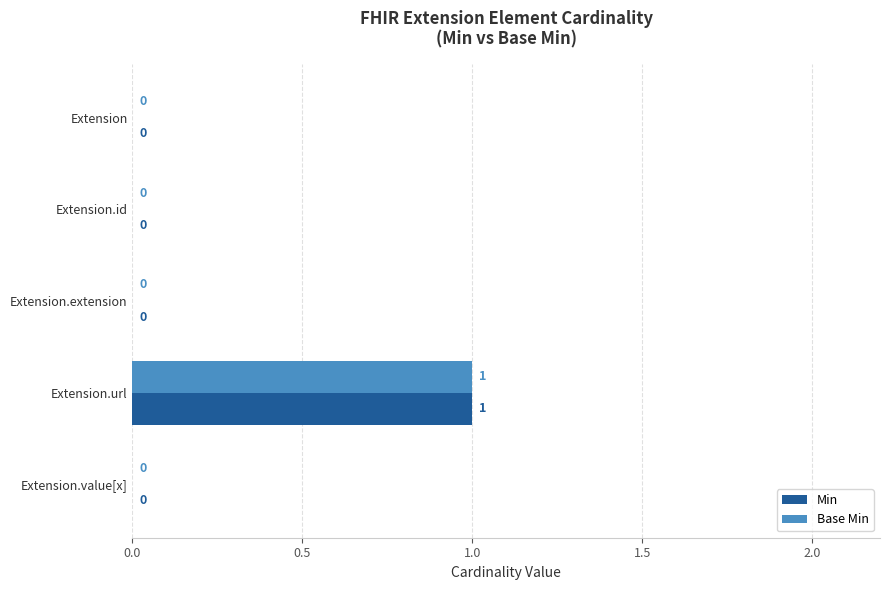

The Base Min series shows 0 at Extension. True or false?

True